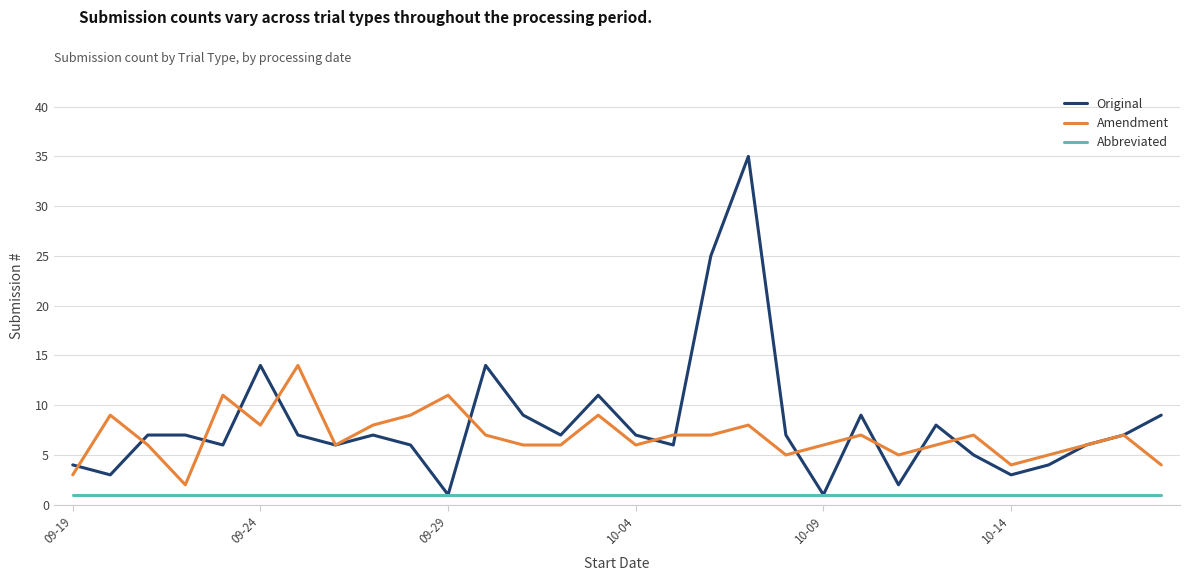

Which series has the widest spread of values?

Original